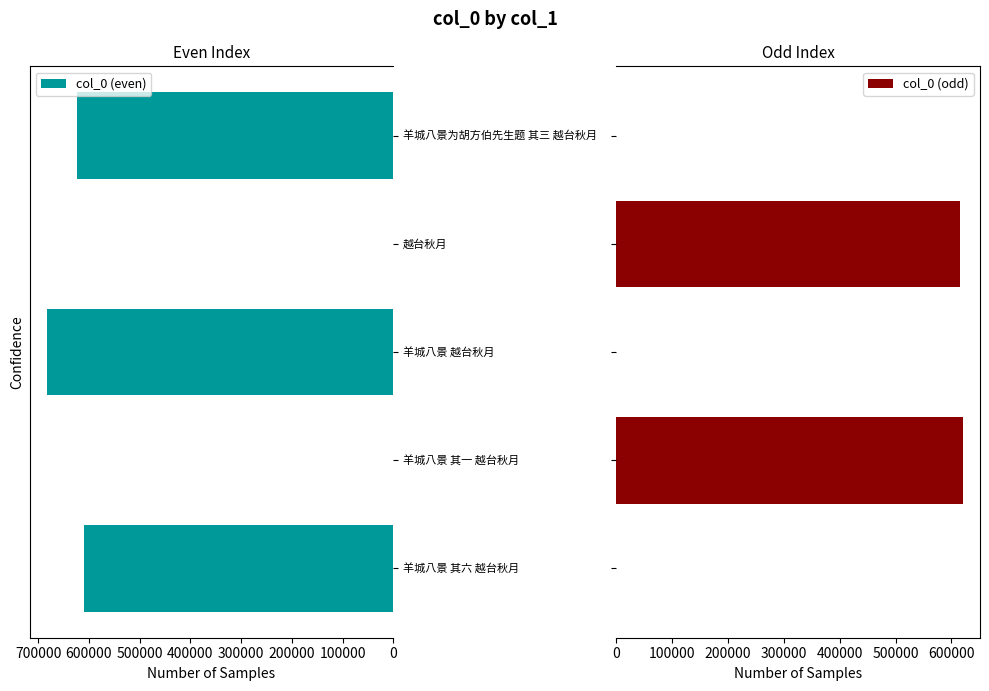

The col_0 (even) series shows -238522 at 羊城八景 其一 越台秋月. True or false?

False